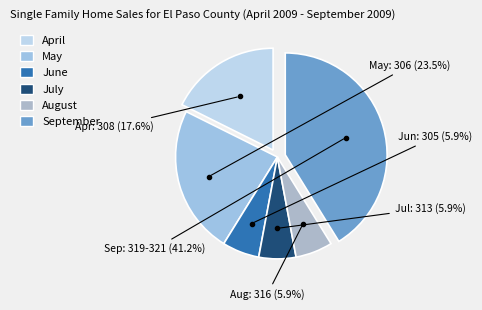

How many slices are in this pie chart?

6